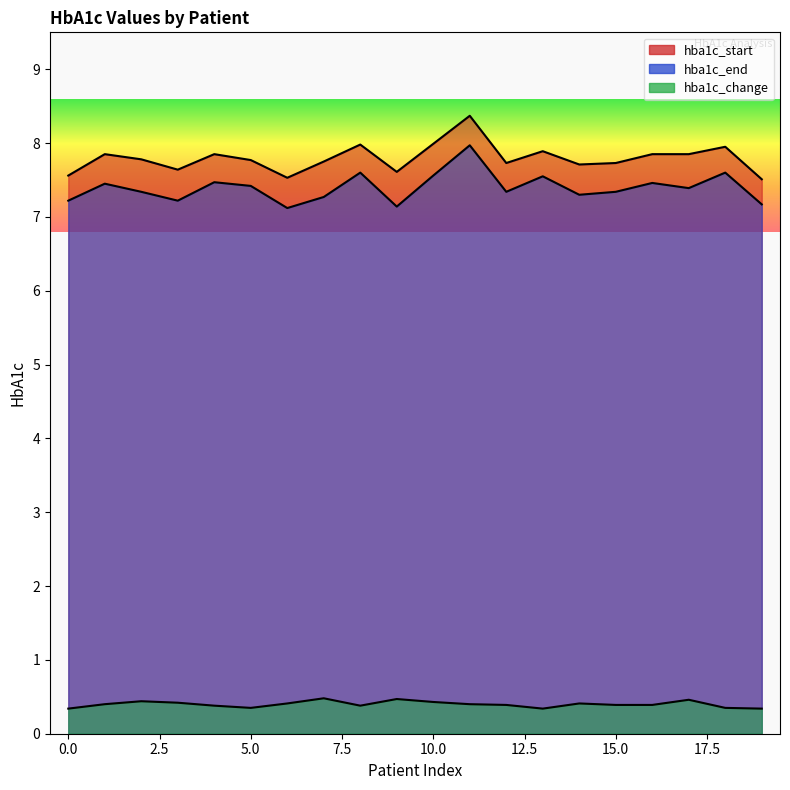

Does the chart have visible grid lines?

No